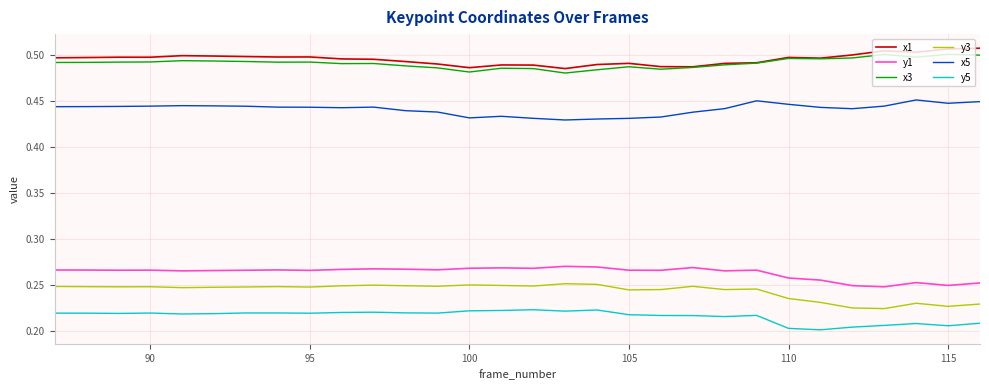

True or false: x1 and y1 cross at least once.

False